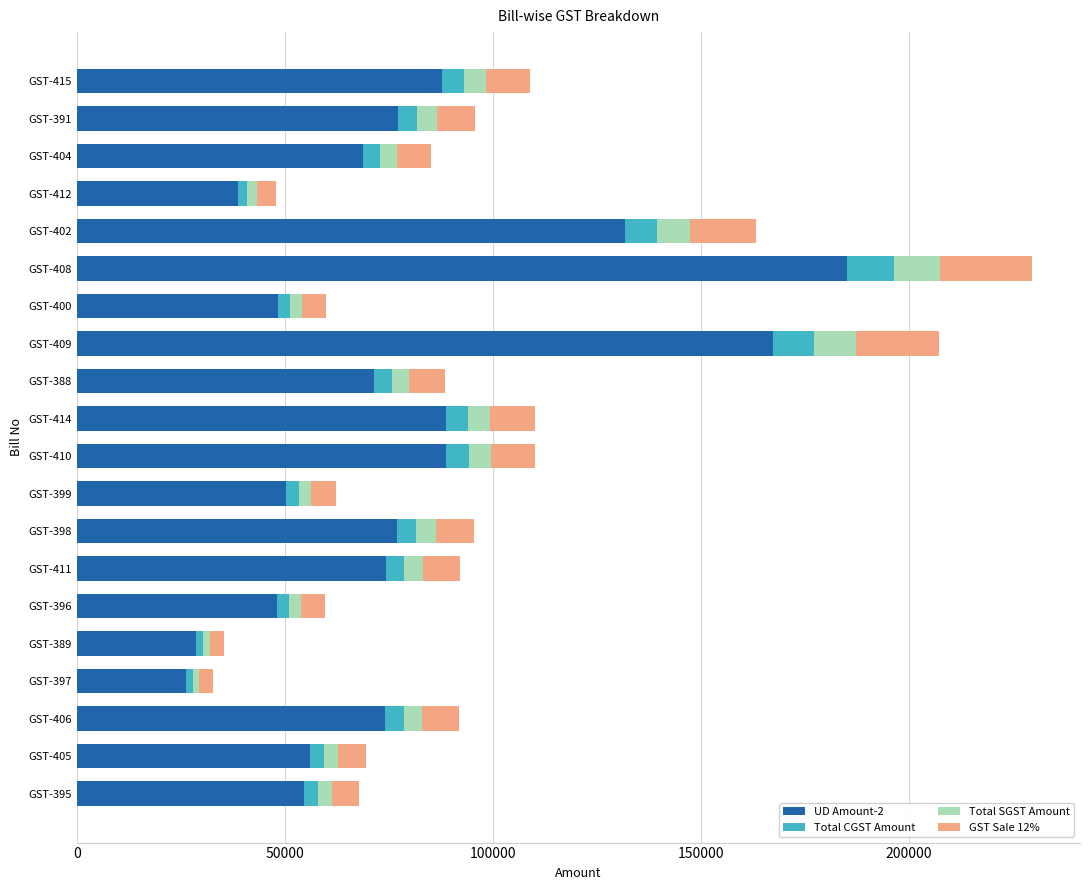

What is the maximum value for UD Amount-2?

185149.0